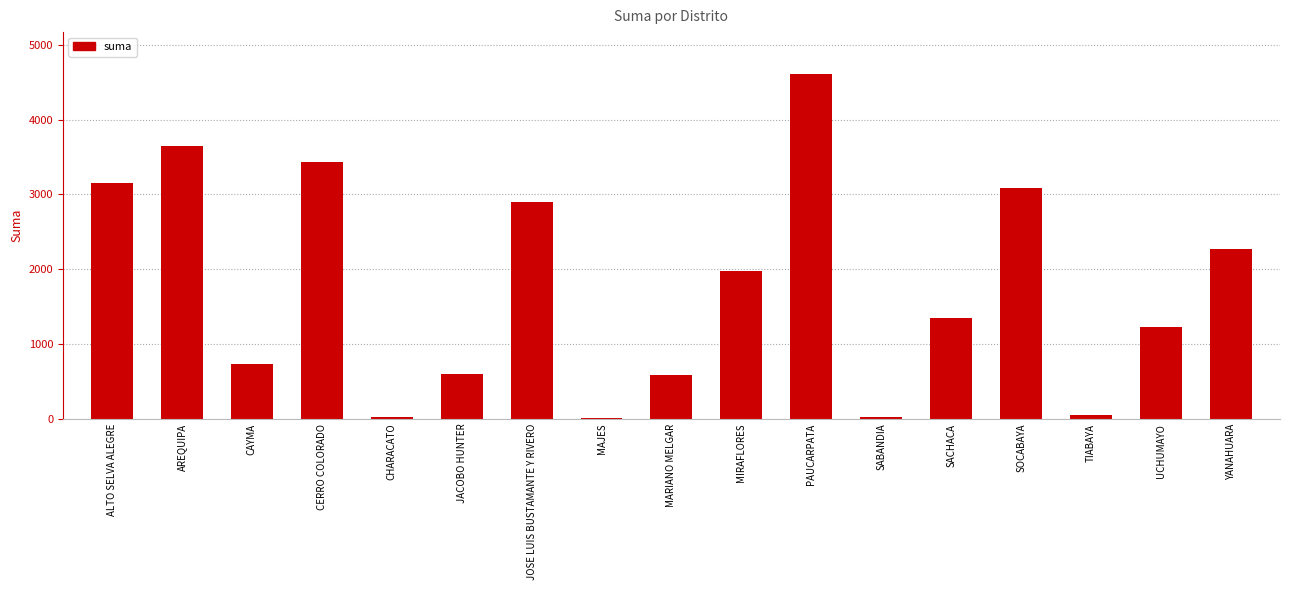

True or false: the data shows 3433.6 at CERRO COLORADO.

True